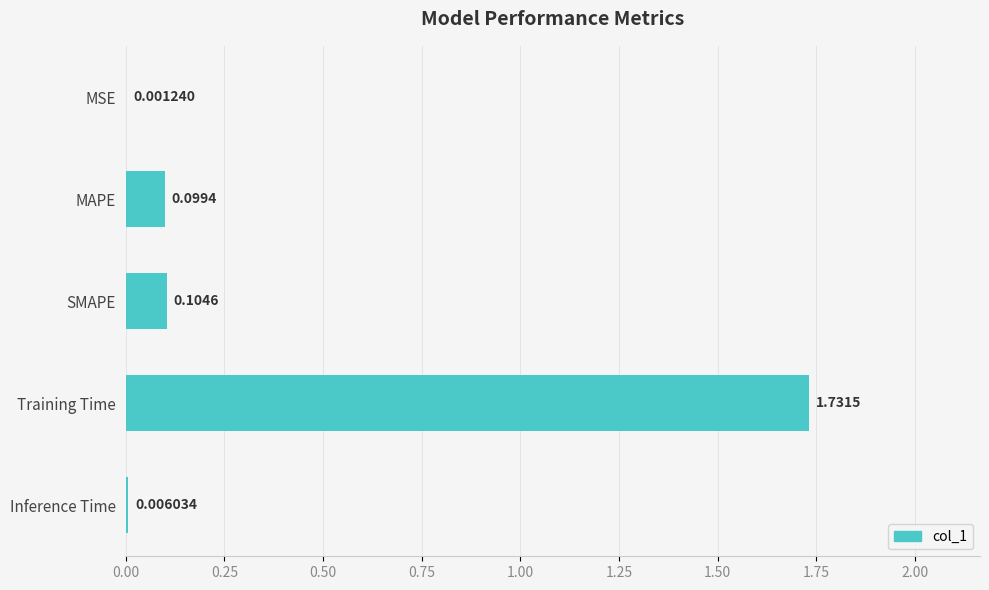

At which label is the value closest to 0?

MSE